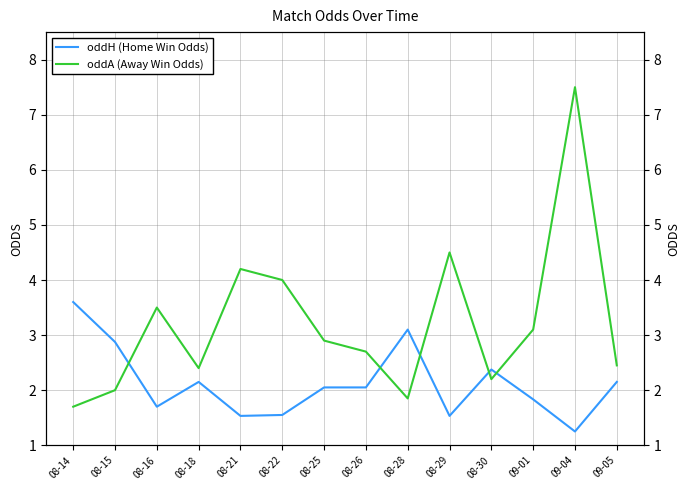

How many lines are shown in the chart?

2